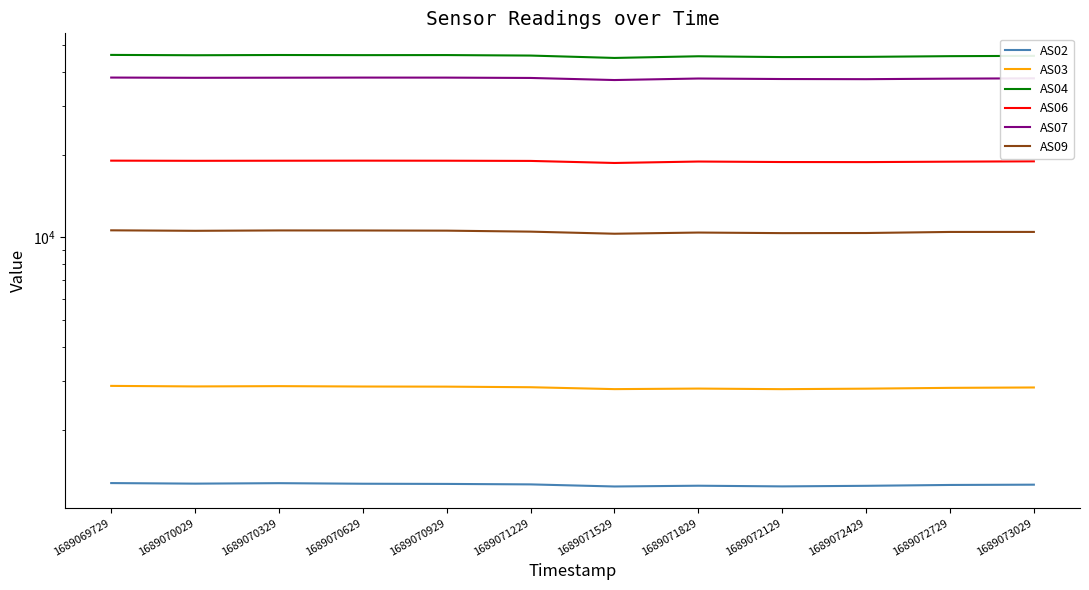

How many data points in AS04 are less than 45794?

6